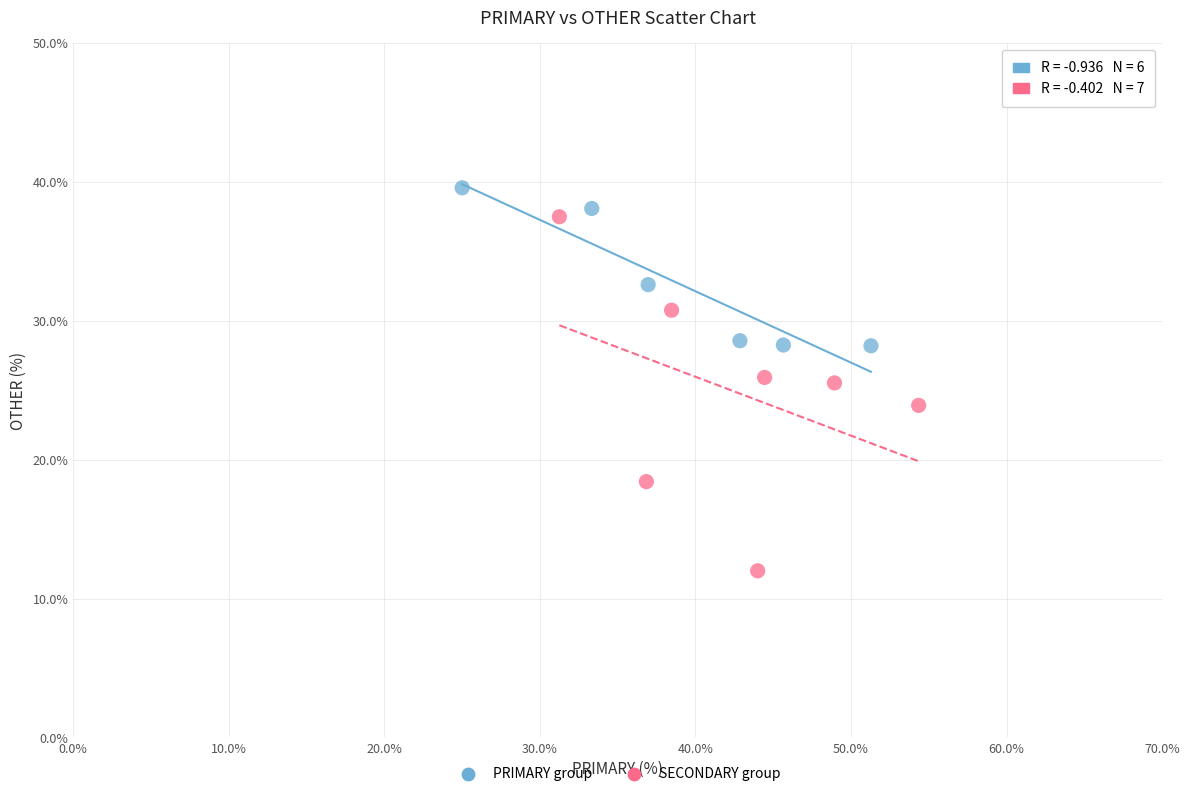

Which series contains the lowest Y value?

SECONDARY group